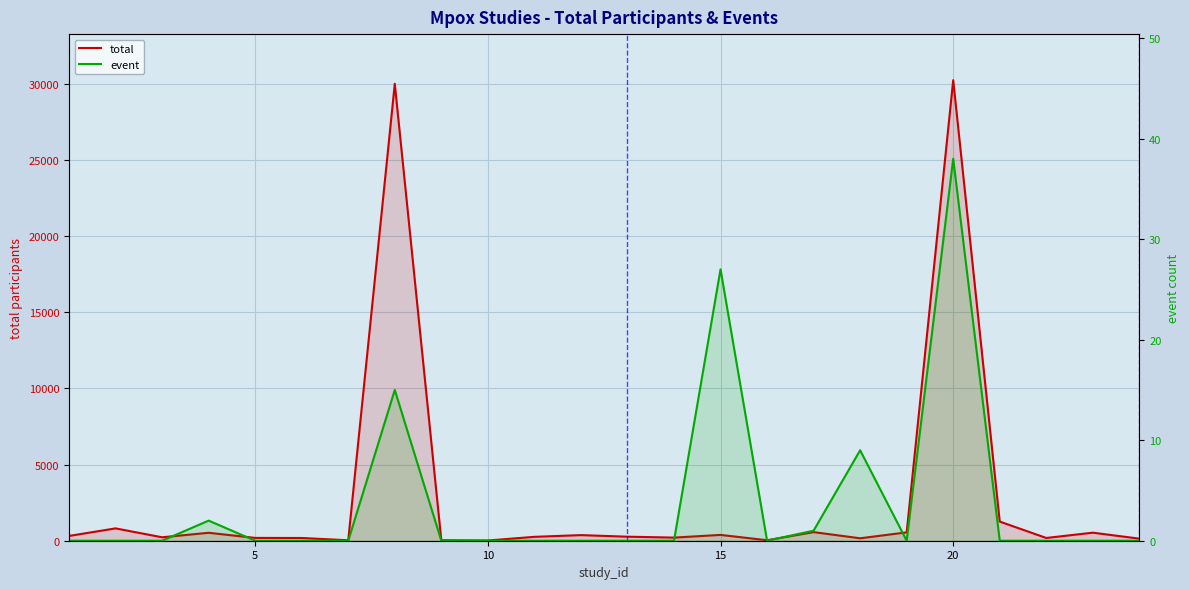

Reading left to right, list all the values displayed in this chart.

total: 314	810	226	521	185	179	30	29984	30	14	255	368	264	205	382	32	565	160	549	30221	1256	181	528	136
event: 0	0	0	2	0	0	0	15	0	0	0	0	0	0	27	0	1	9	0	38	0	0	0	0